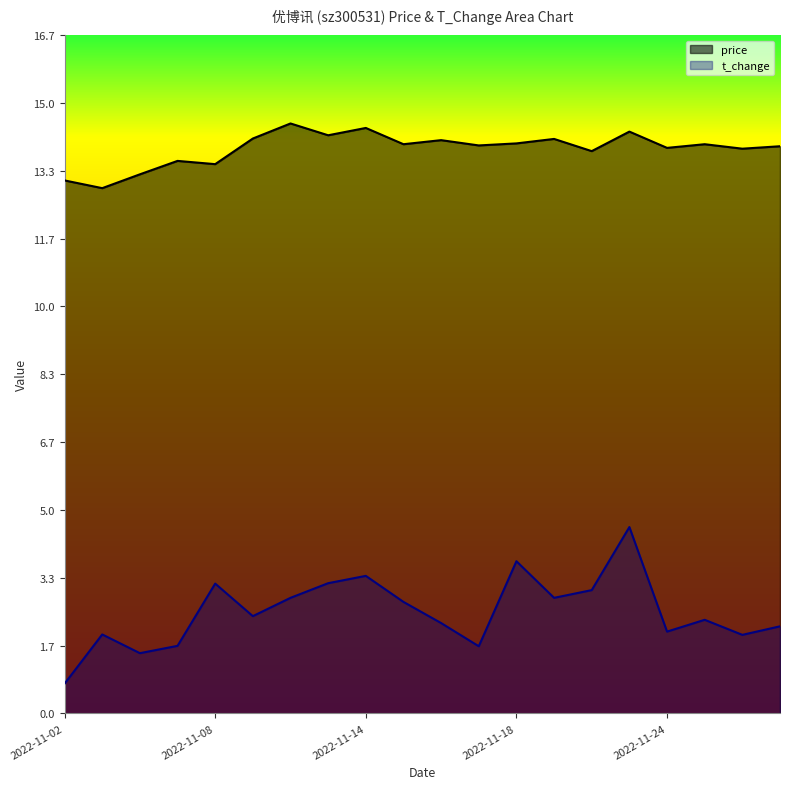

Which category has the lowest value across all series?

2022-11-02